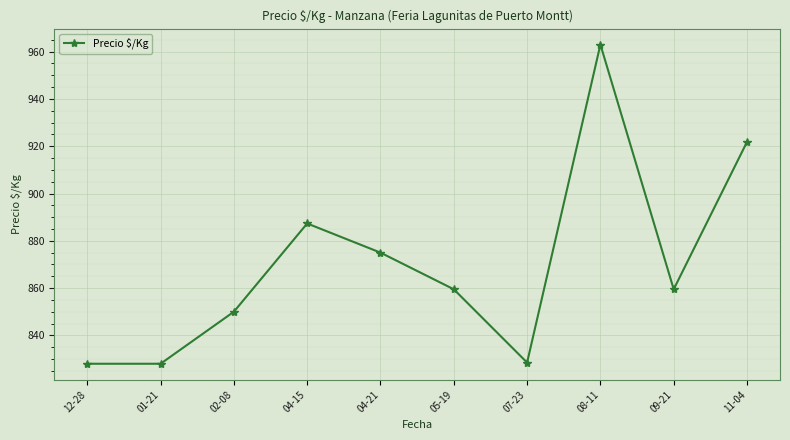

What is the sum of all values?

8700.7